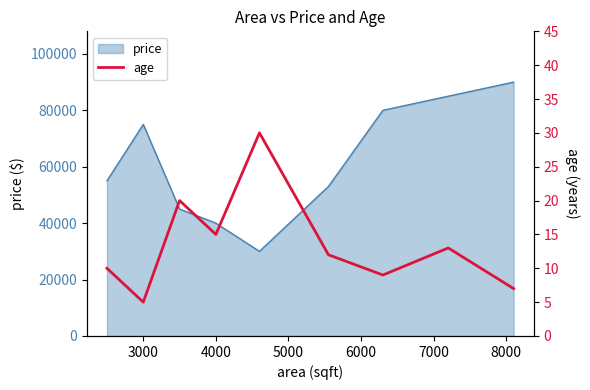

The value of price at 3000 is 75000. True or false?

True